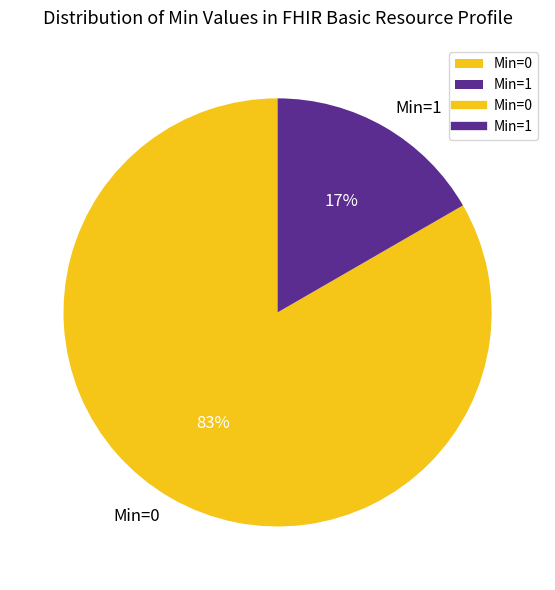

To the nearest percent, what is the average slice percentage?

50%